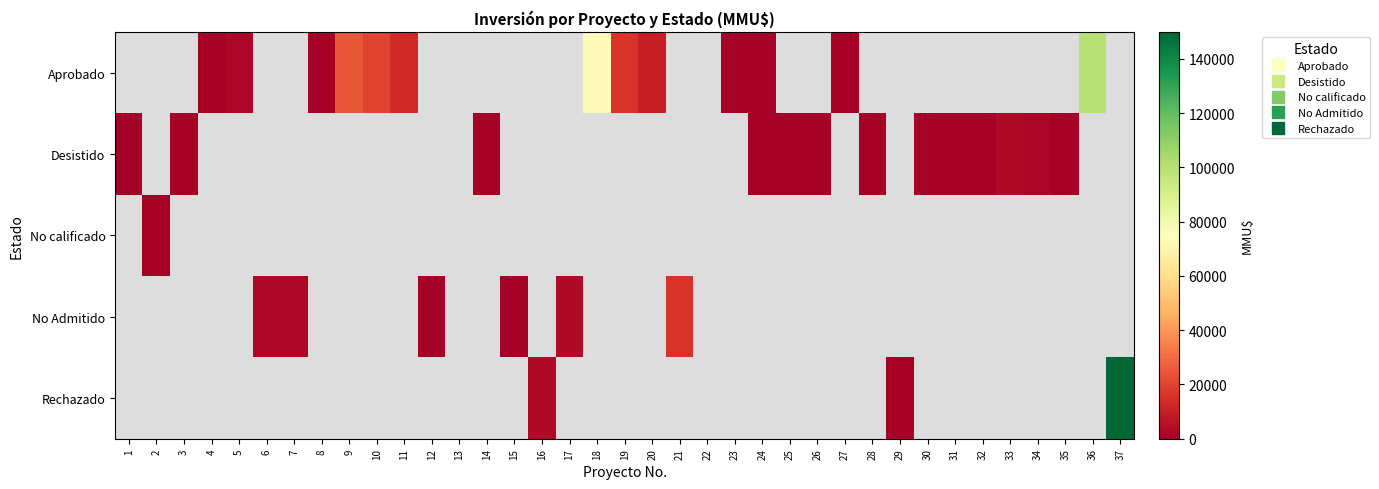

What is the greatest value displayed?

150000.0